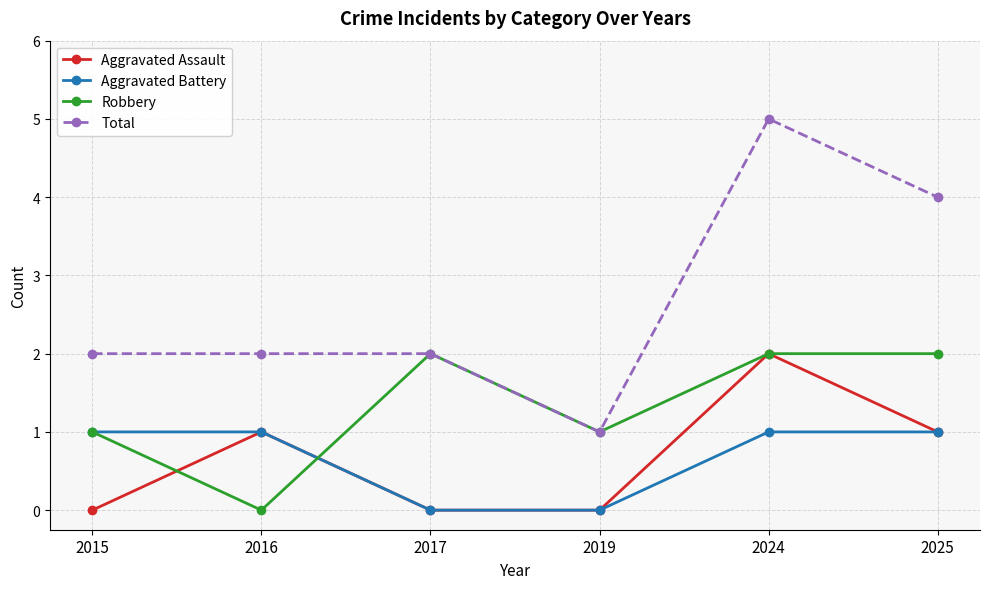

True or false: Total and Aggravated Battery cross at least once.

False